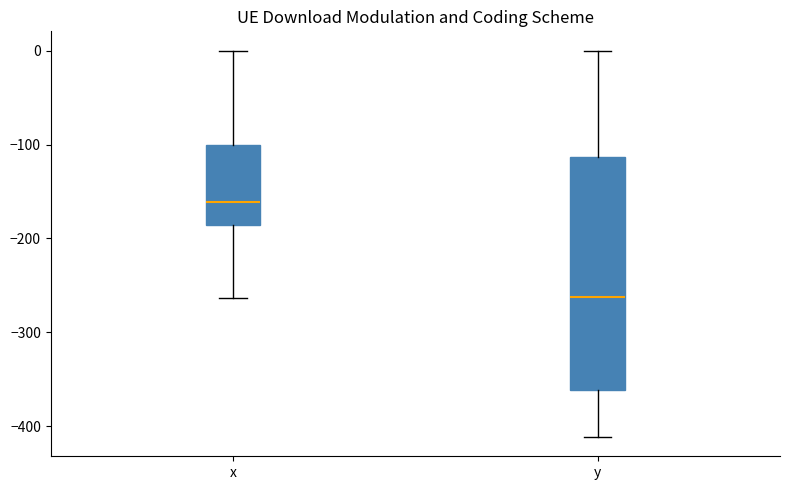

Reading left to right, transcribe this box plot: for each box, give where its median line is, the range the box spans, and where its two whiskers end, as read against the y-axis. The values are not printed on the chart, so give them approximately, as read against the axis.

x: median -160, box -190 to -100, whiskers -260 to 0
y: median -260, box -360 to -110, whiskers -410 to 0